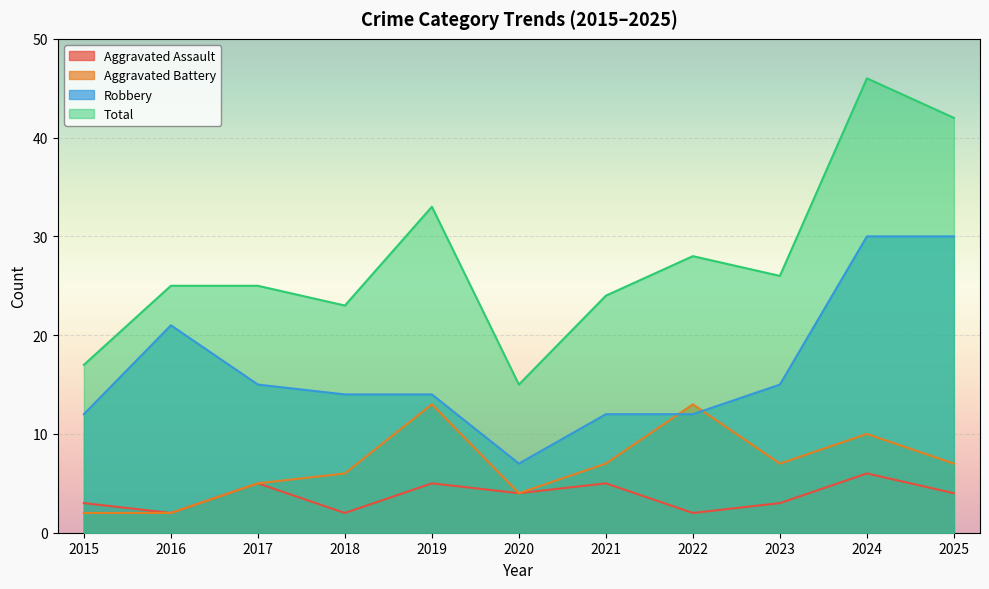

Reading left to right, what are all the values shown in this chart?

Aggravated Assault: 3	2	5	2	5	4	5	2	3	6	4
Aggravated Battery: 2	2	5	6	13	4	7	13	7	10	7
Robbery: 12	21	15	14	14	7	12	12	15	30	30
Total: 17	25	25	23	33	15	24	28	26	46	42